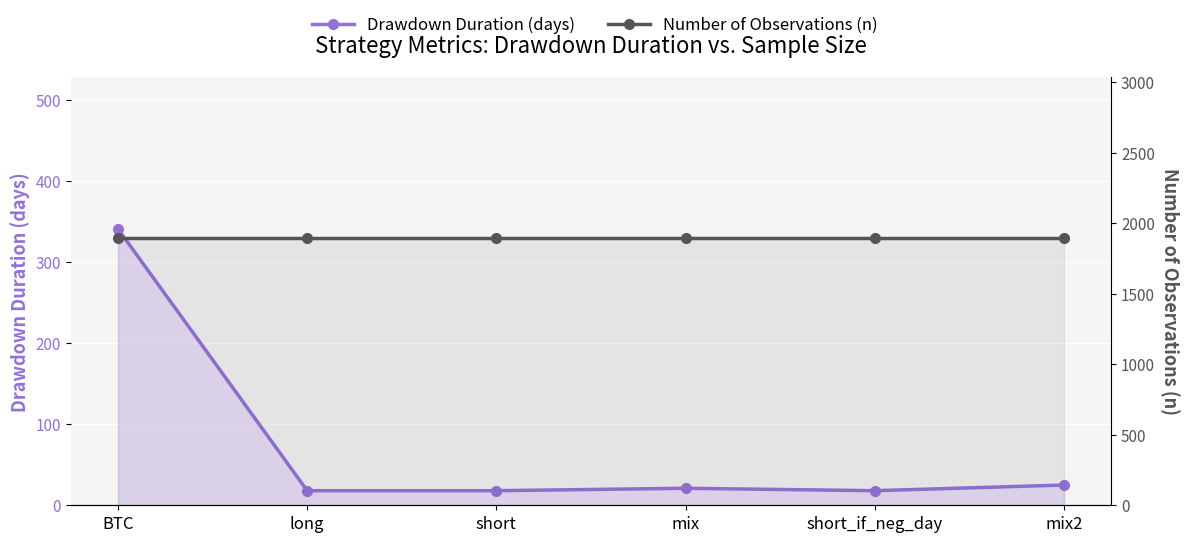

Reading right to left, what are all the values shown in this chart?

Drawdown Duration (days): 25	18	21	18	18	341
Number of Observations (n): 1898	1898	1898	1898	1898	1898